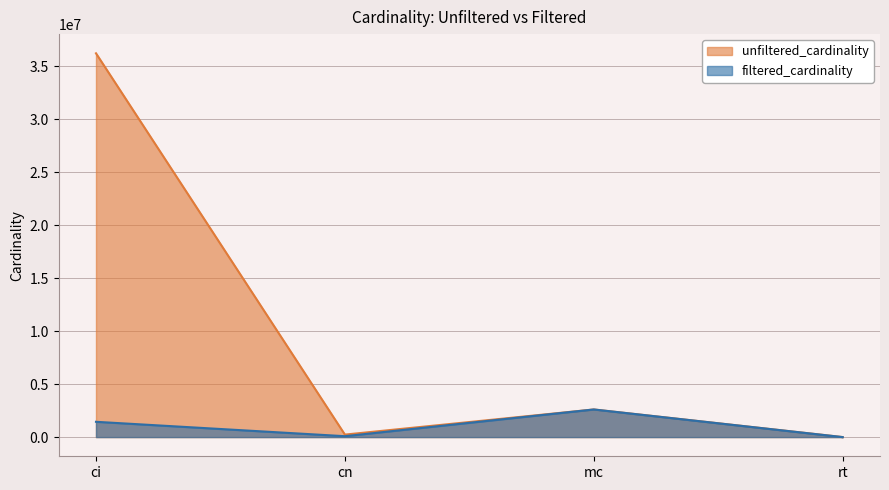

Between rt and mc, which is larger?

mc